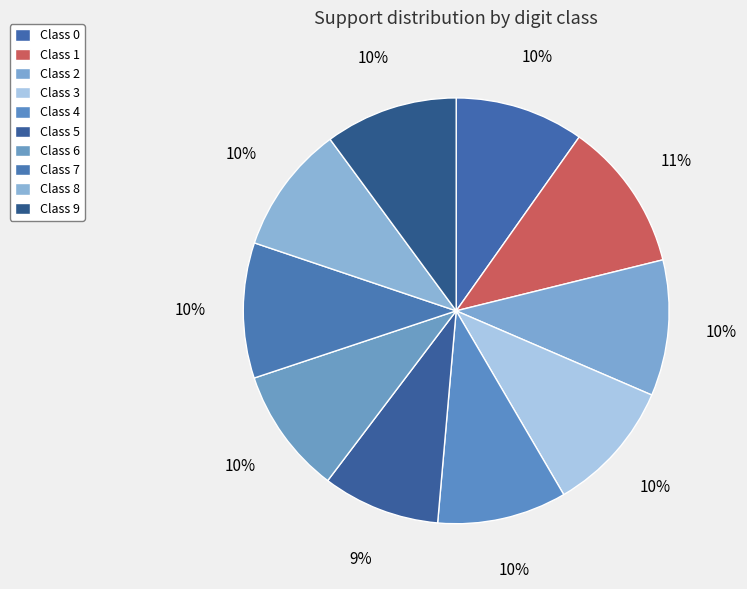

To the nearest percent, what is the average slice percentage?

10%